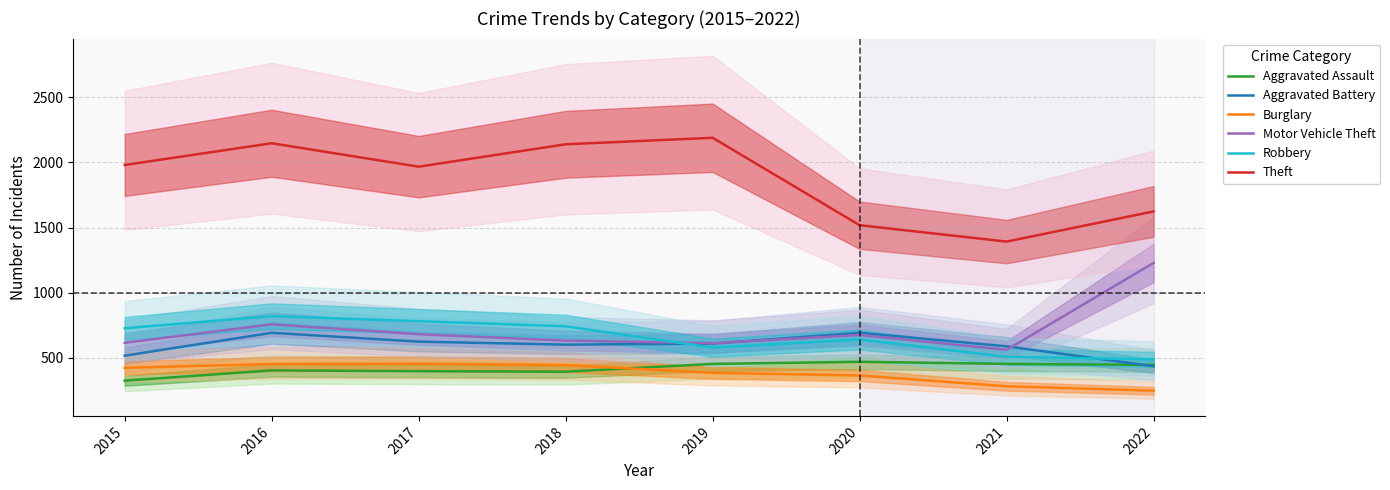

Where is the first local minimum for Aggravated Assault?

2018